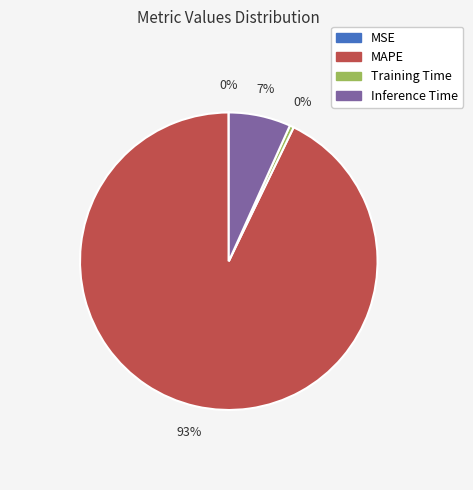

Do Training Time and Inference Time together represent more than half of the pie?

No